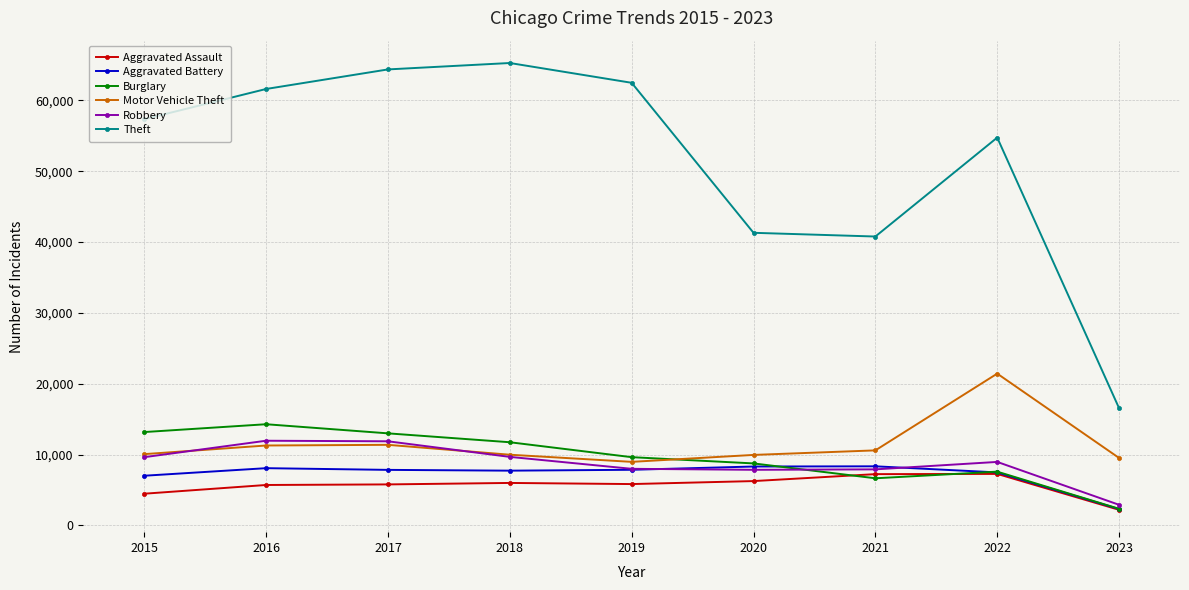

Which category has the highest value across all series?

2018